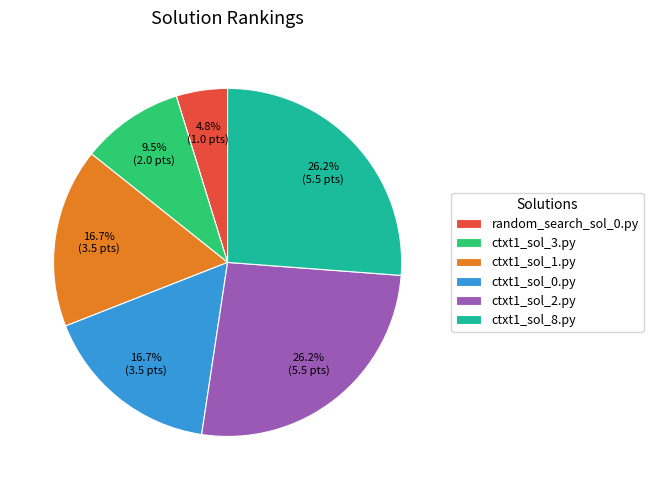

Is there a majority slice in this chart?

No